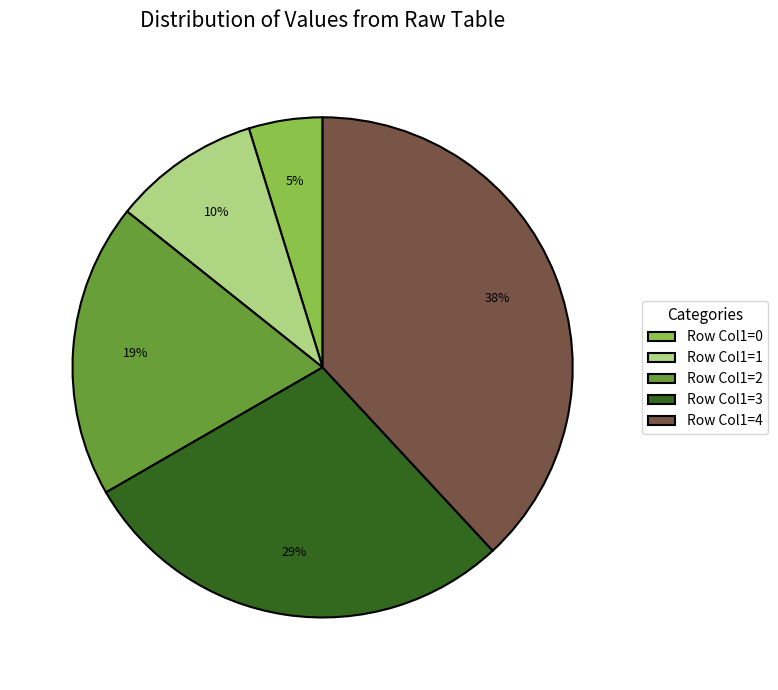

How many slices are in this pie chart?

5